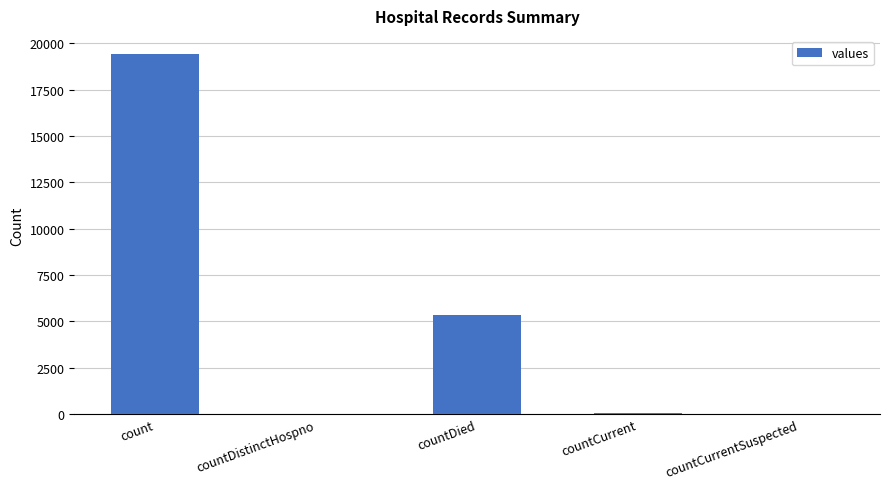

The chart shows a value of 0 at countCurrentSuspected. True or false?

True